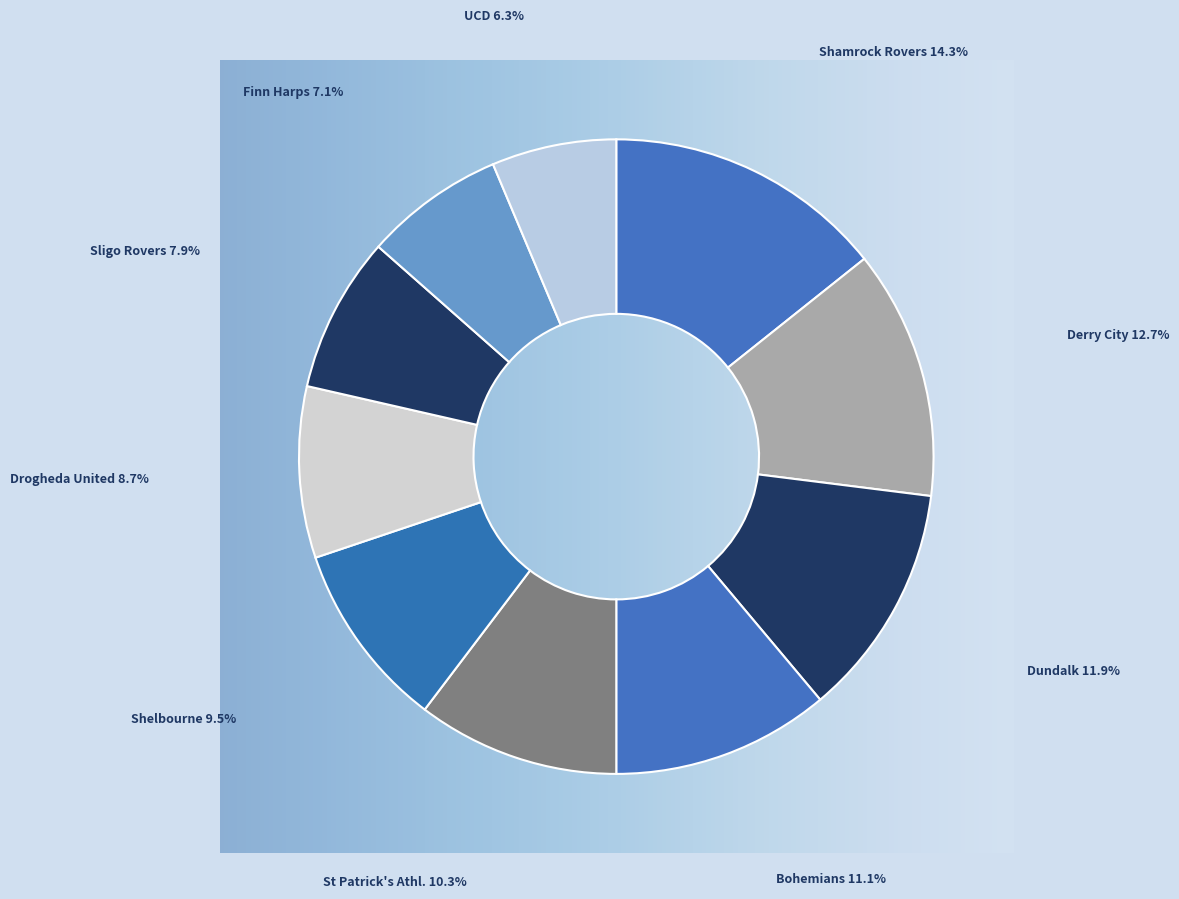

Rank the categories by value from lowest to highest.

UCD, Finn Harps, Sligo Rovers, Drogheda United, Shelbourne, St Patrick's Athl., Bohemians, Dundalk, Derry City, Shamrock Rovers